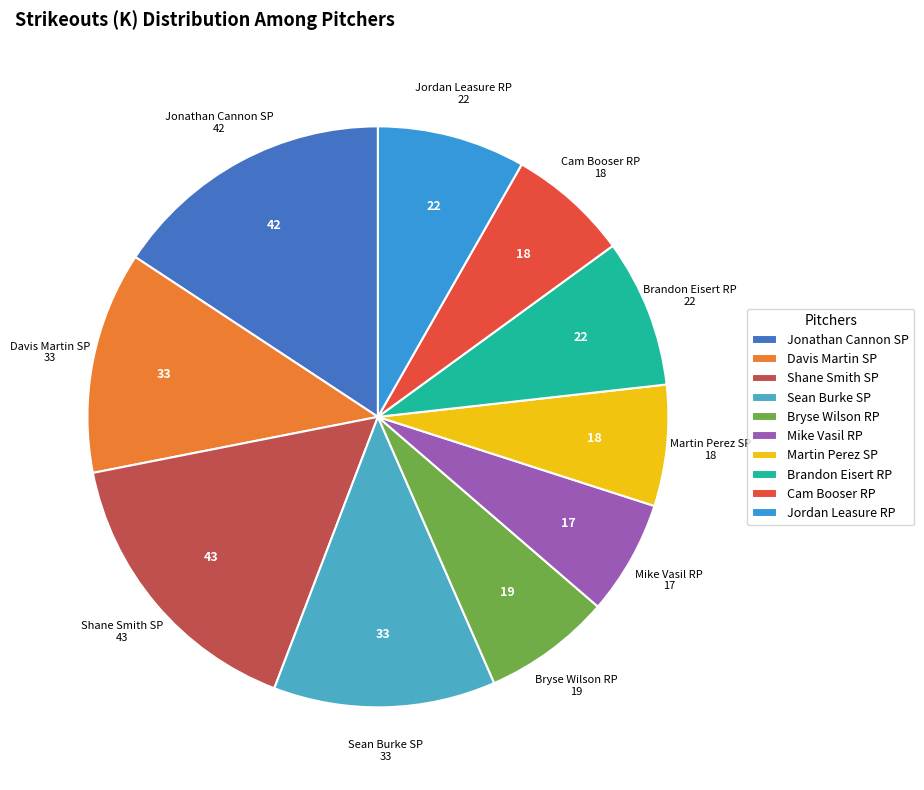

The Martin Perez SP slice represents 7% of the pie. True or false?

True